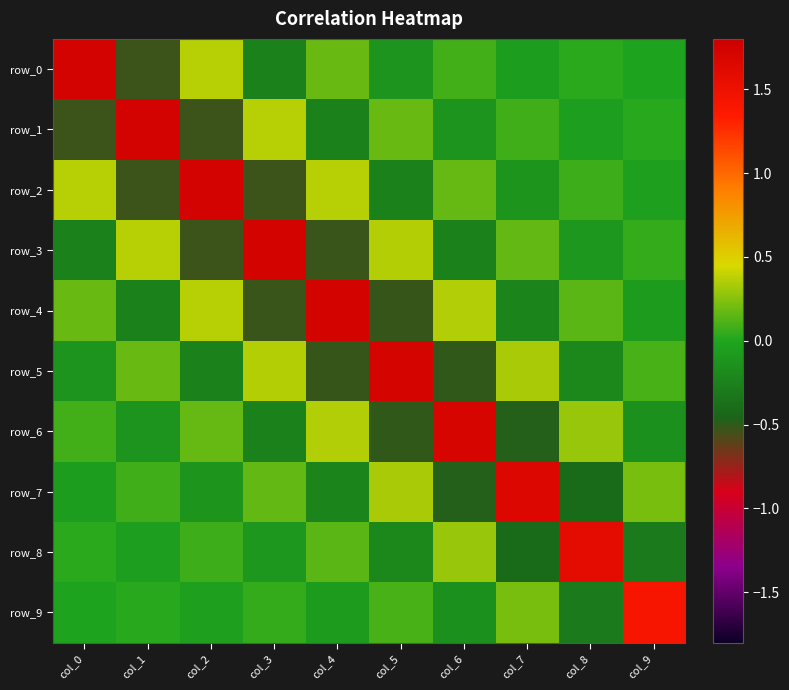

Which category has the lowest value across all series?

col_1